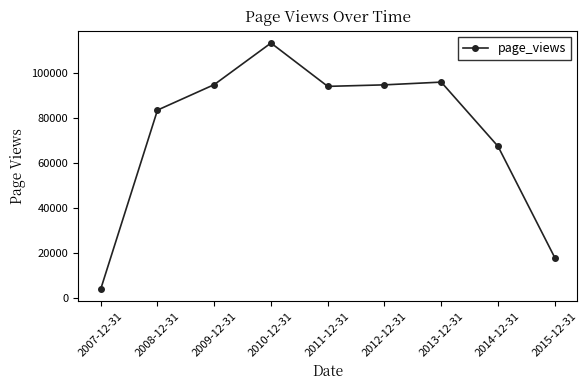

How many lines are shown in the chart?

1